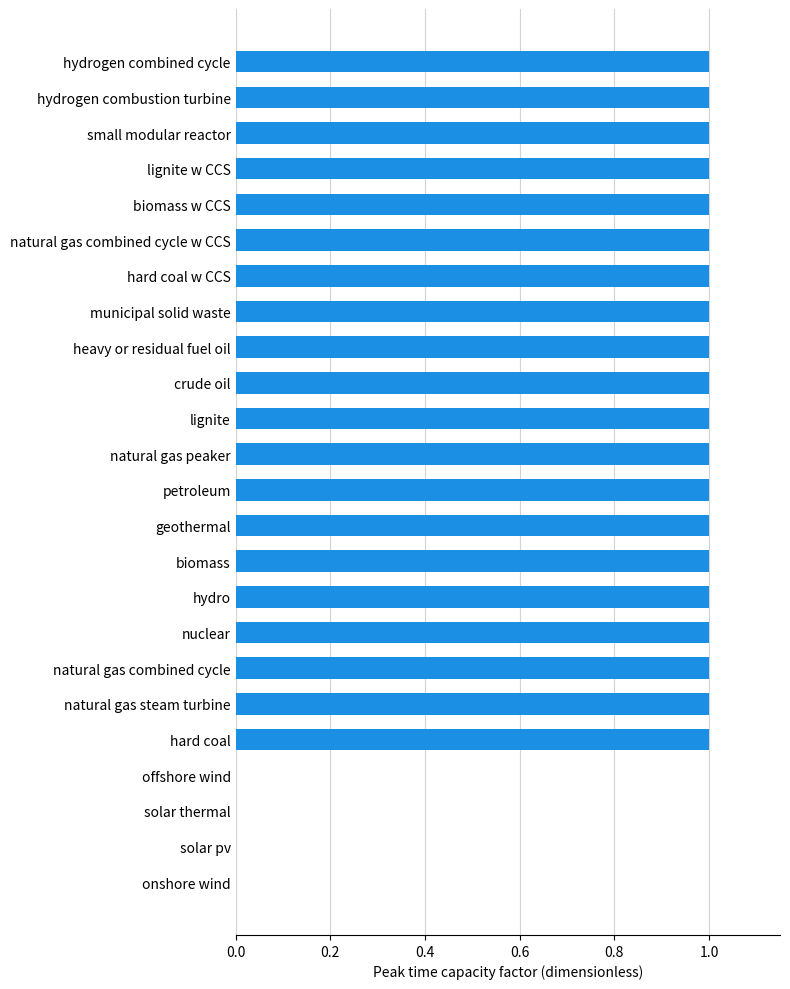

What is the ratio of the value at municipal solid waste to the value at lignite?

1.0